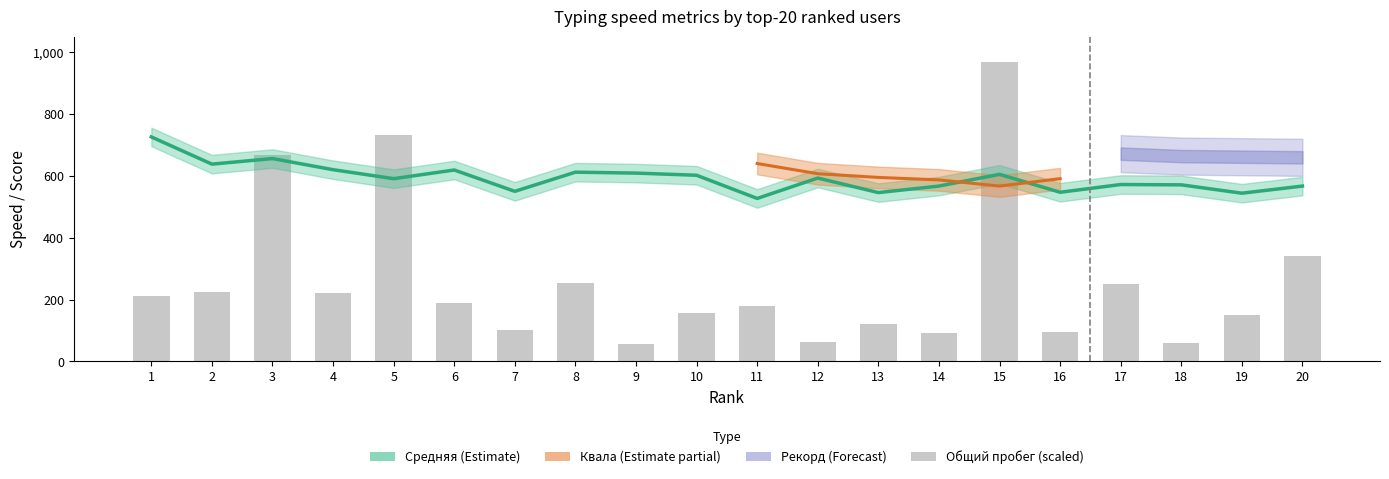

Is the value of Рекорд at 5 greater than the value of Квала at 7?

Yes